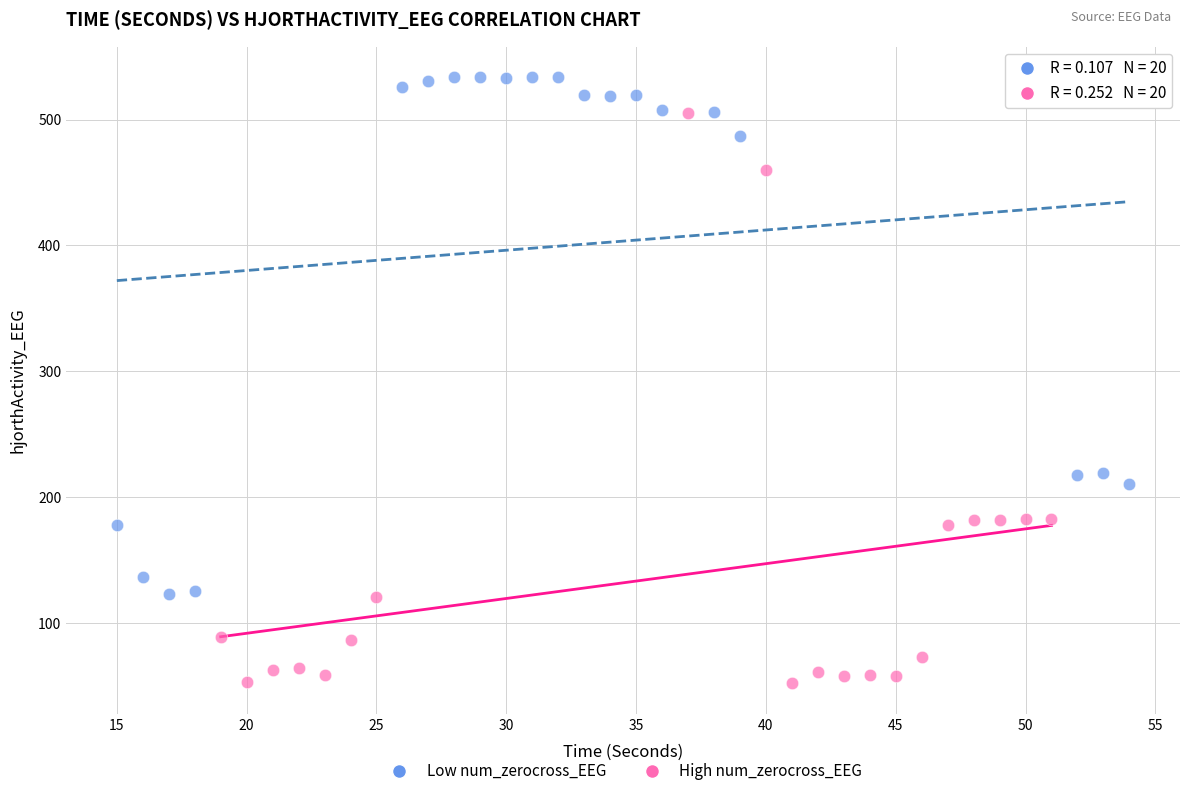

Which series reaches the maximum Y coordinate?

Low num_zerocross_EEG